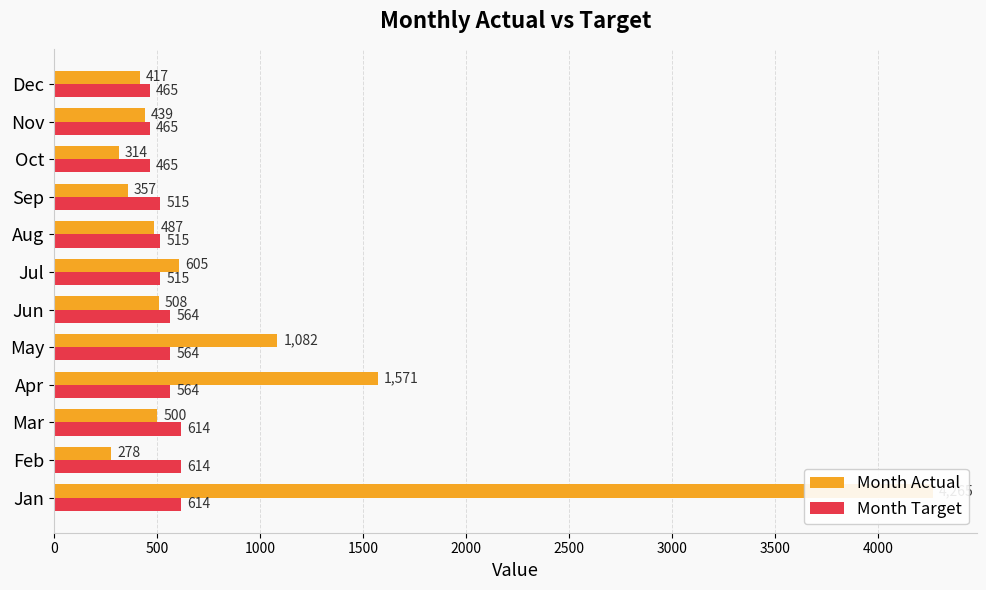

How many bars are there in each group?

2